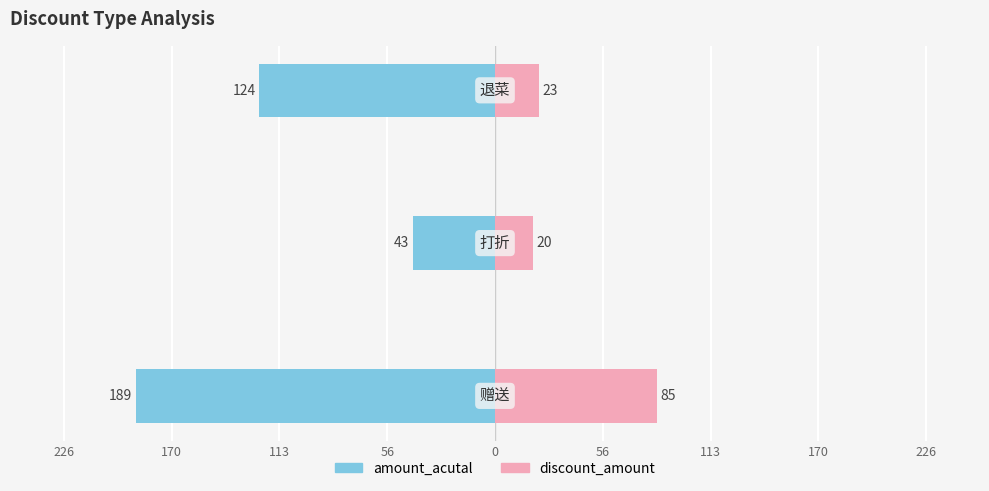

At how many categories does at least one series exceed -155?

3